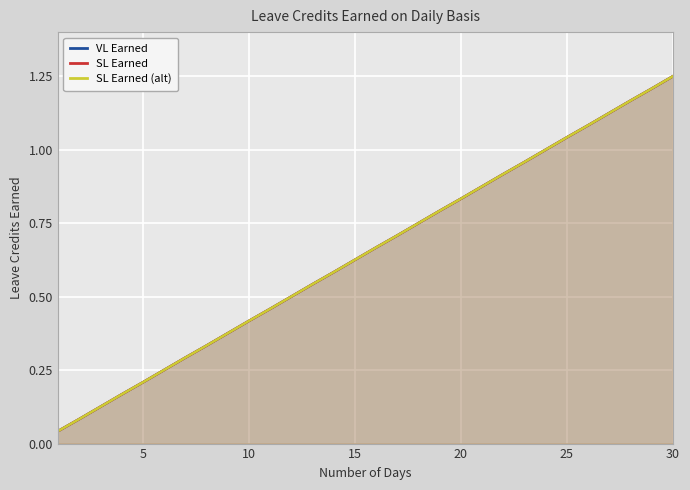

What are all the series names shown in the legend?

VL Earned, SL Earned, SL Earned (alt)